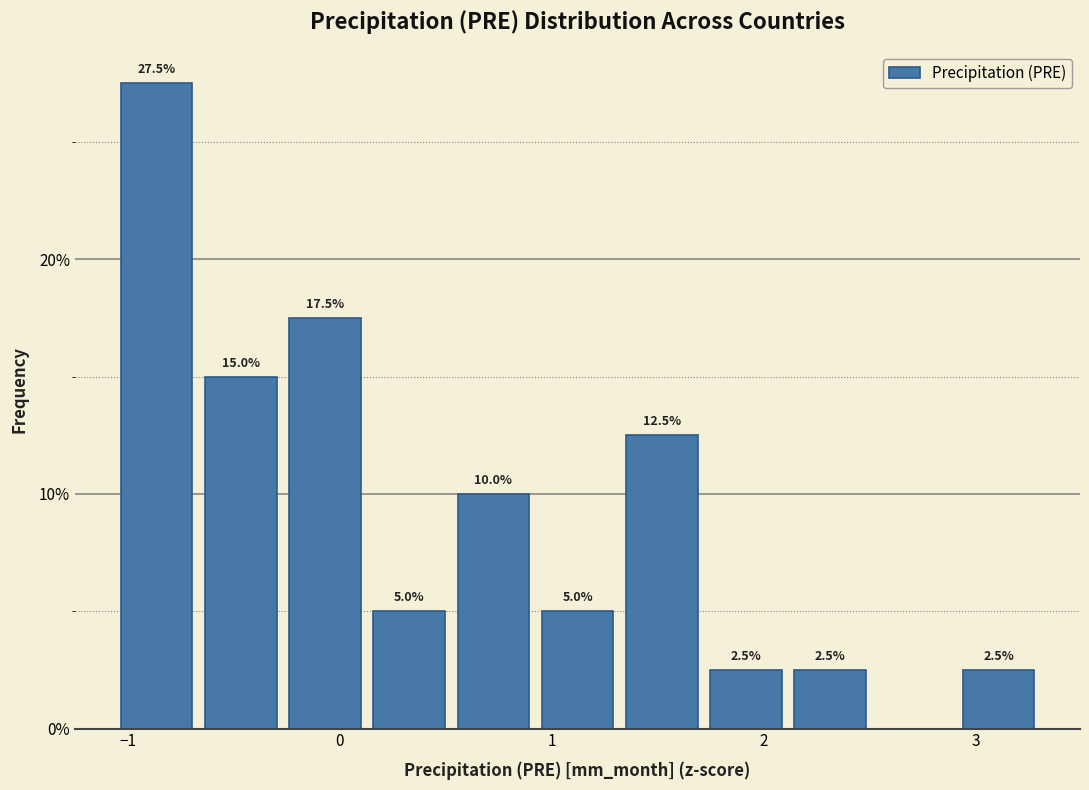

Read against the x-axis, roughly where is the centre of the tallest bar?

-0.9